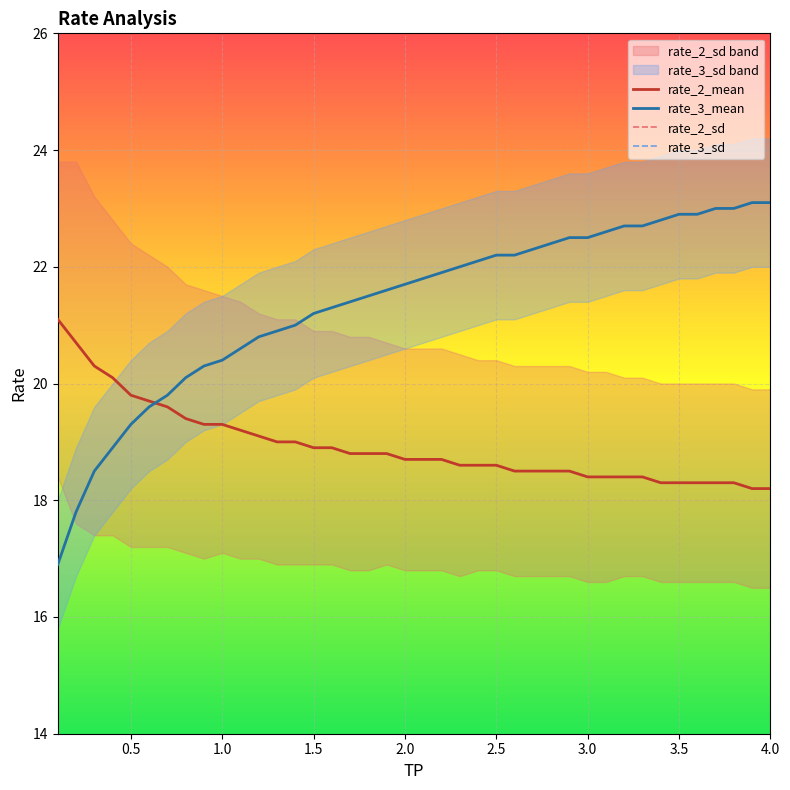

What is the lowest value of the rate_3_mean series?

16.9